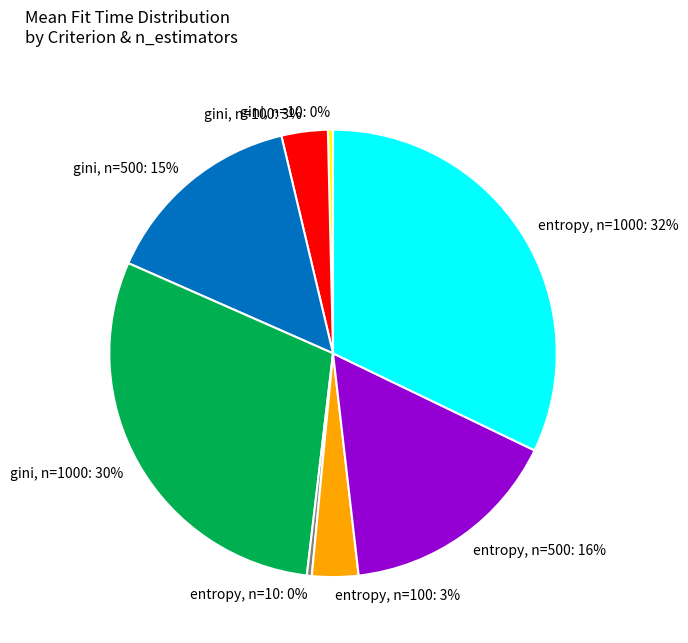

Does entropy, n=1000: 32% represent more than half of the total?

No